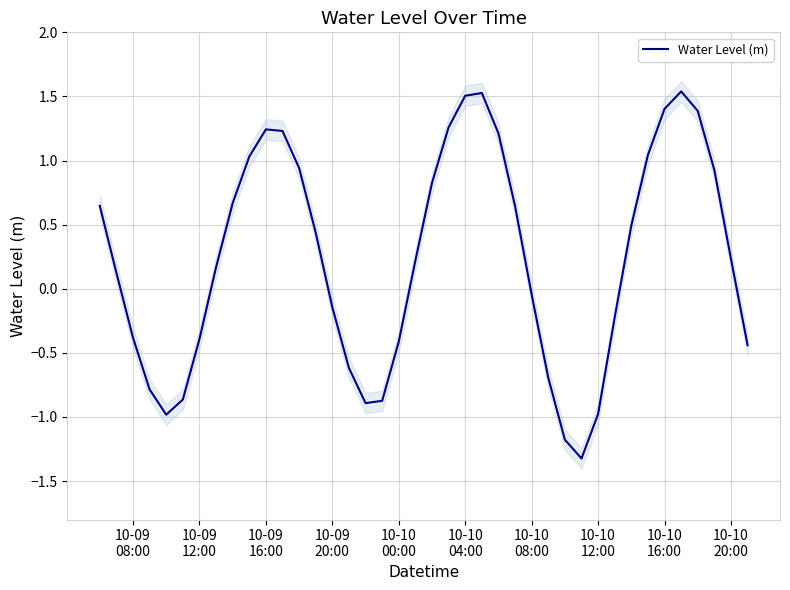

Reading left to right, what are all the values shown in this chart?

0.6	0.1	-0.4	-0.8	-1.0	-0.9	-0.4	0.2	0.7	1.0	1.2	1.2	0.9	0.4	-0.1	-0.6	-0.9	-0.9	-0.4	0.2	0.8	1.3	1.5	1.5	1.2	0.6	-0.0	-0.7	-1.2	-1.3	-1.0	-0.2	0.5	1.0	1.4	1.5	1.4	0.9	0.2	-0.4